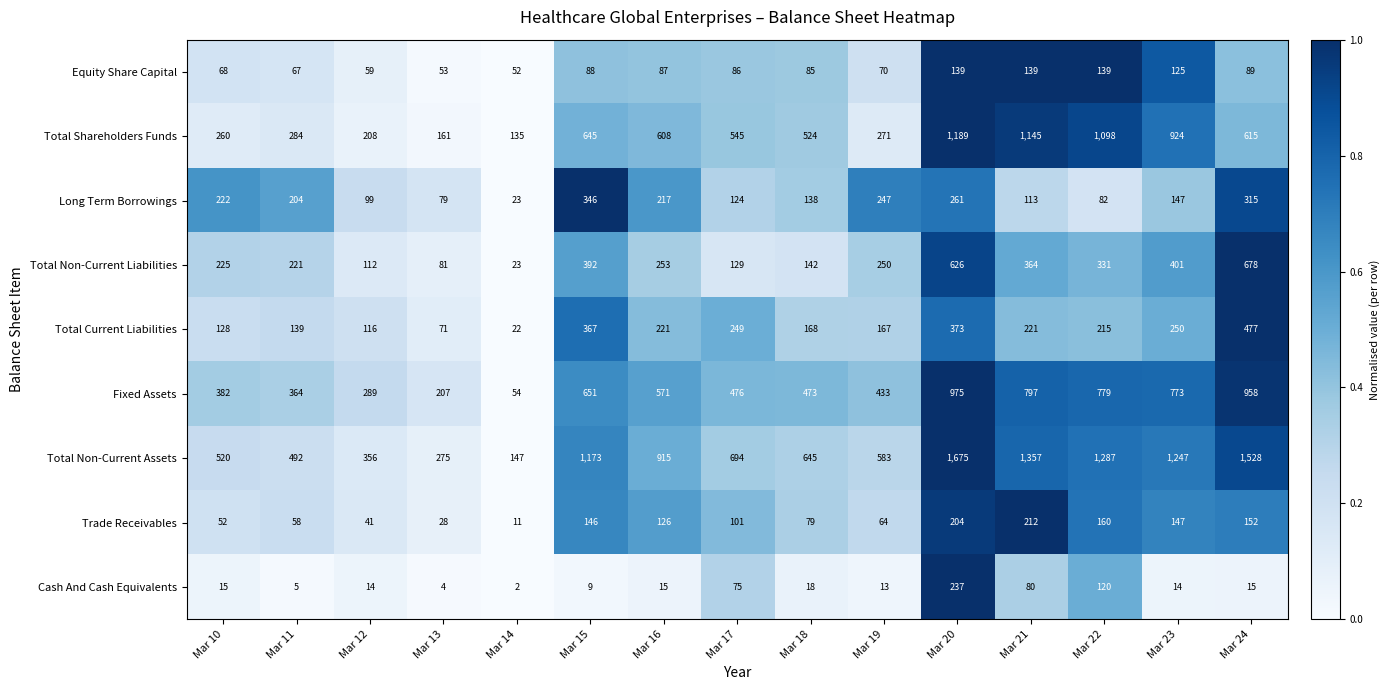

The Fixed Assets series shows 415 at Mar 21. True or false?

False